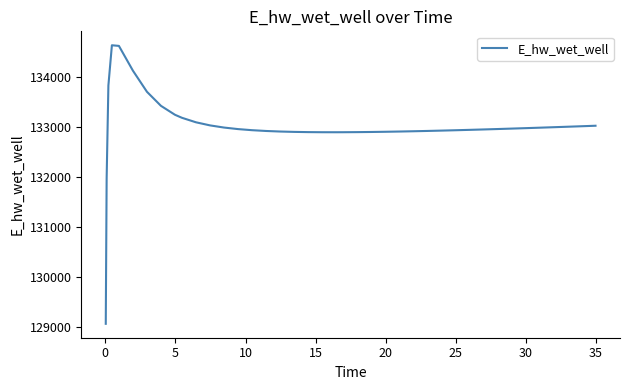

What is the maximum value shown in the chart?

134628.0